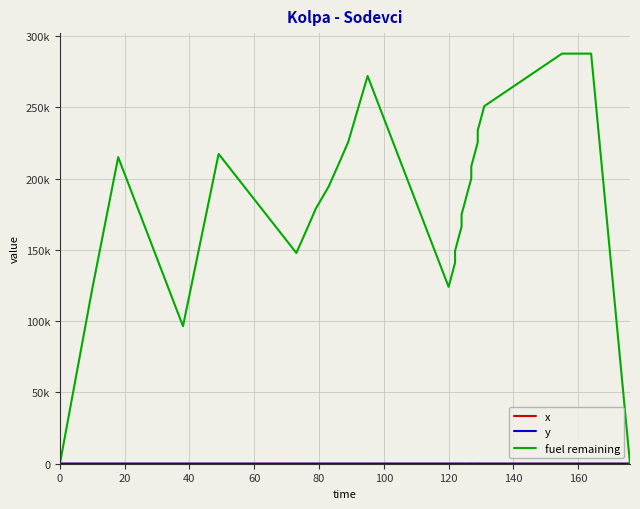

How many values in the x series are below 3?

12